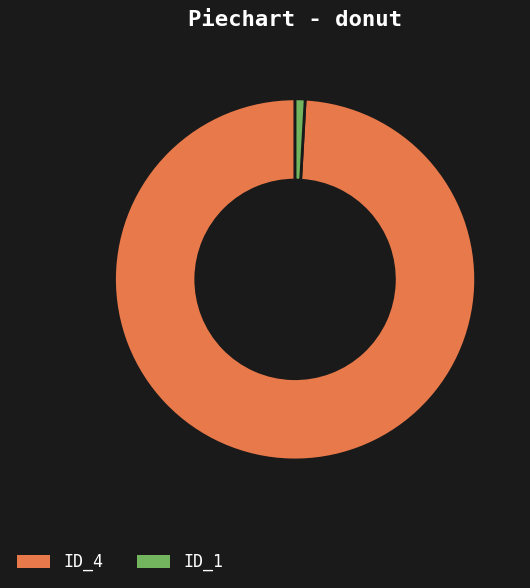

Is the sum of ID_4 and ID_1 greater than half?

Yes